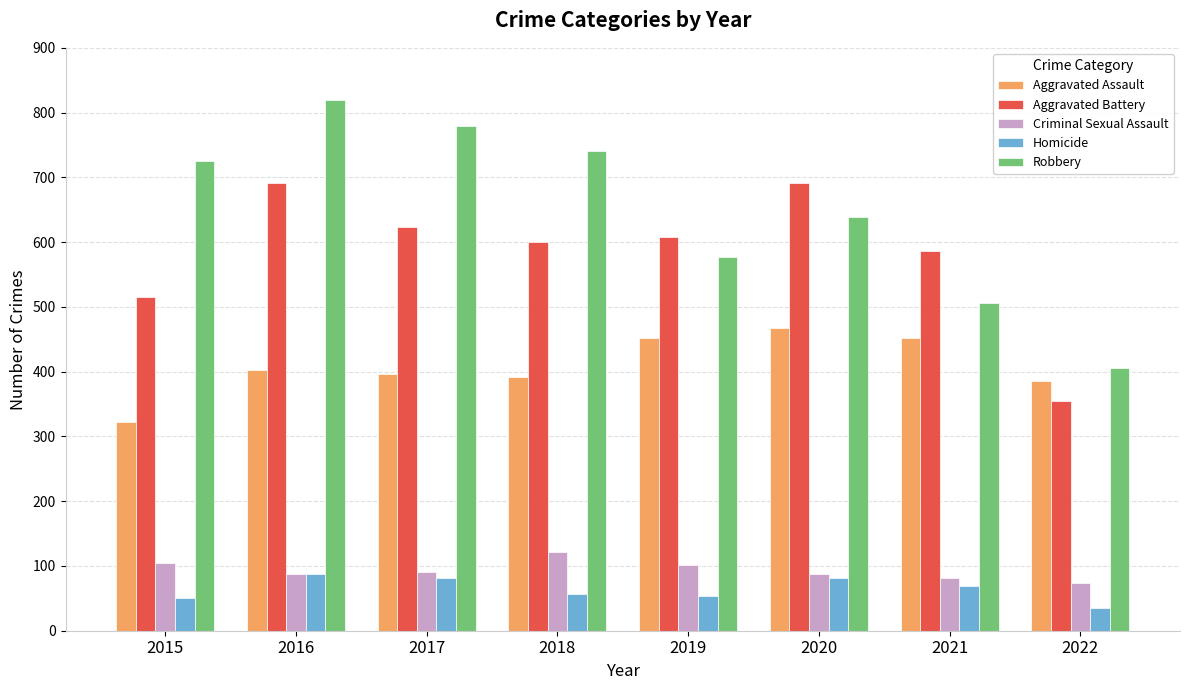

What value does the Criminal Sexual Assault series have at 2015, to the nearest 5?

105